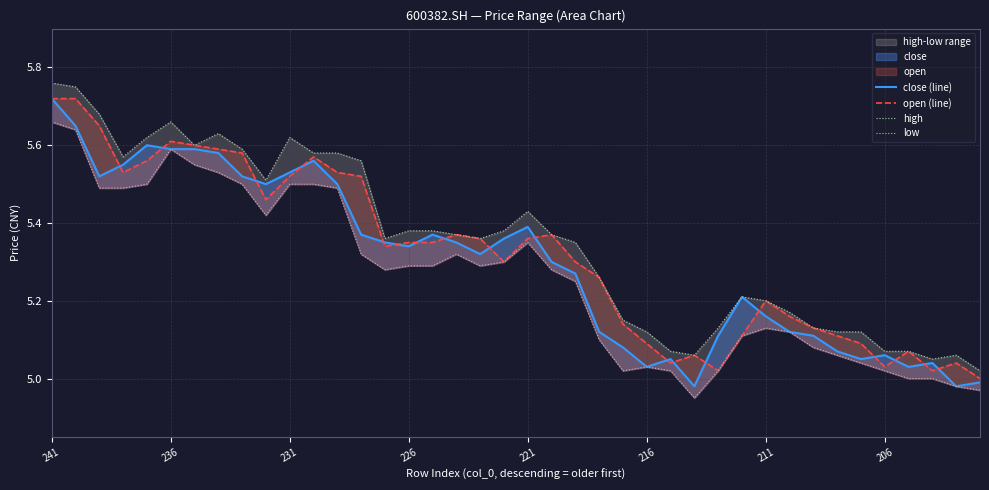

True or false: low and high cross at least once.

False